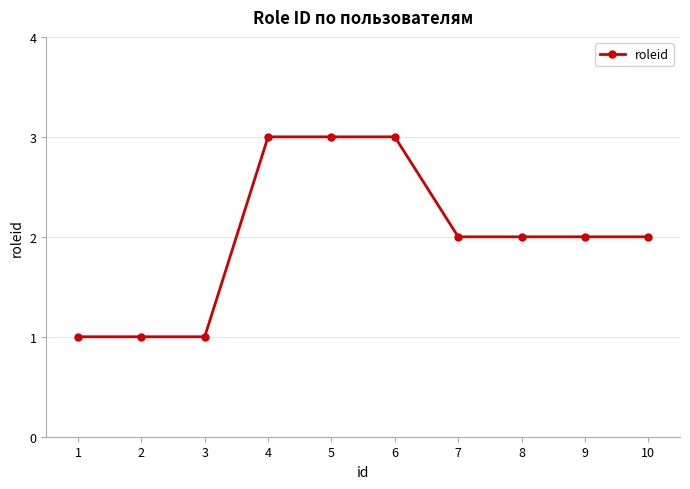

Reading left to right, transcribe all the data shown in this chart.

1=1	2=1	3=1	4=3	5=3	6=3	7=2	8=2	9=2	10=2